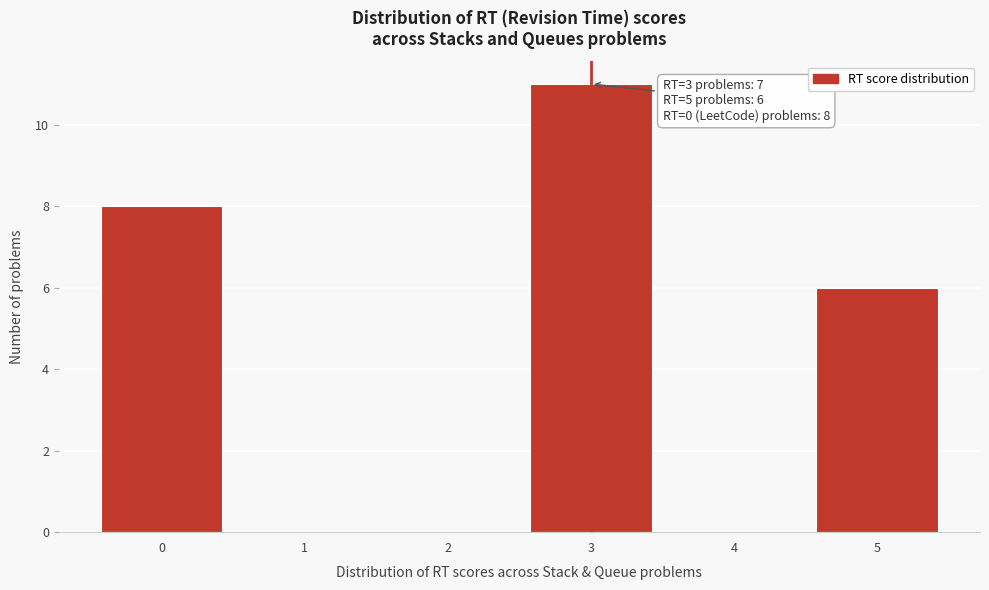

Over which range of the x-axis is the bar tallest?

2.5 to 3.5